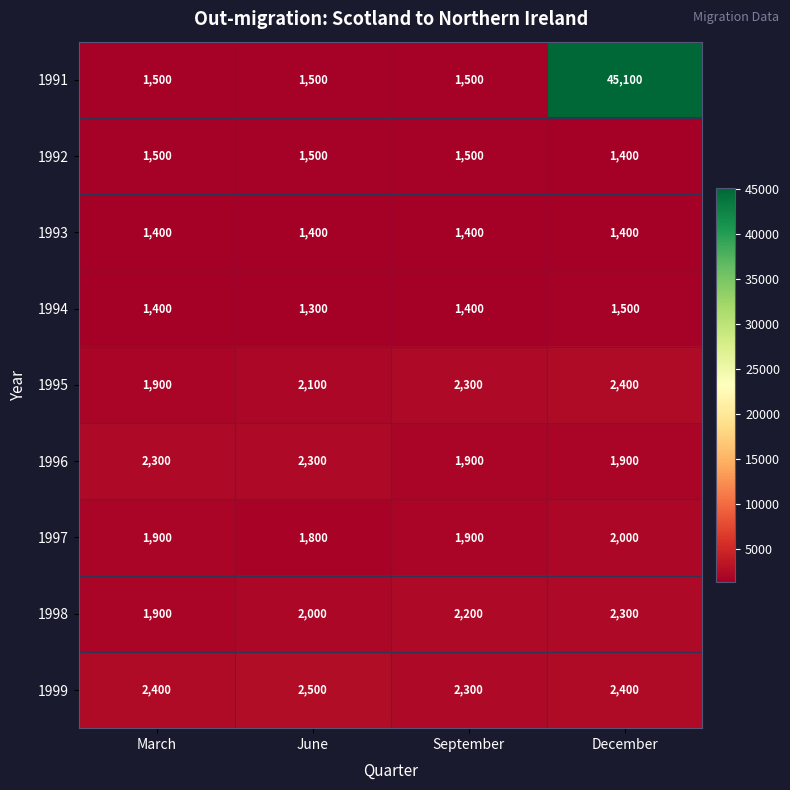

List the labels in order of 1998 value, smallest first.

March, June, September, December